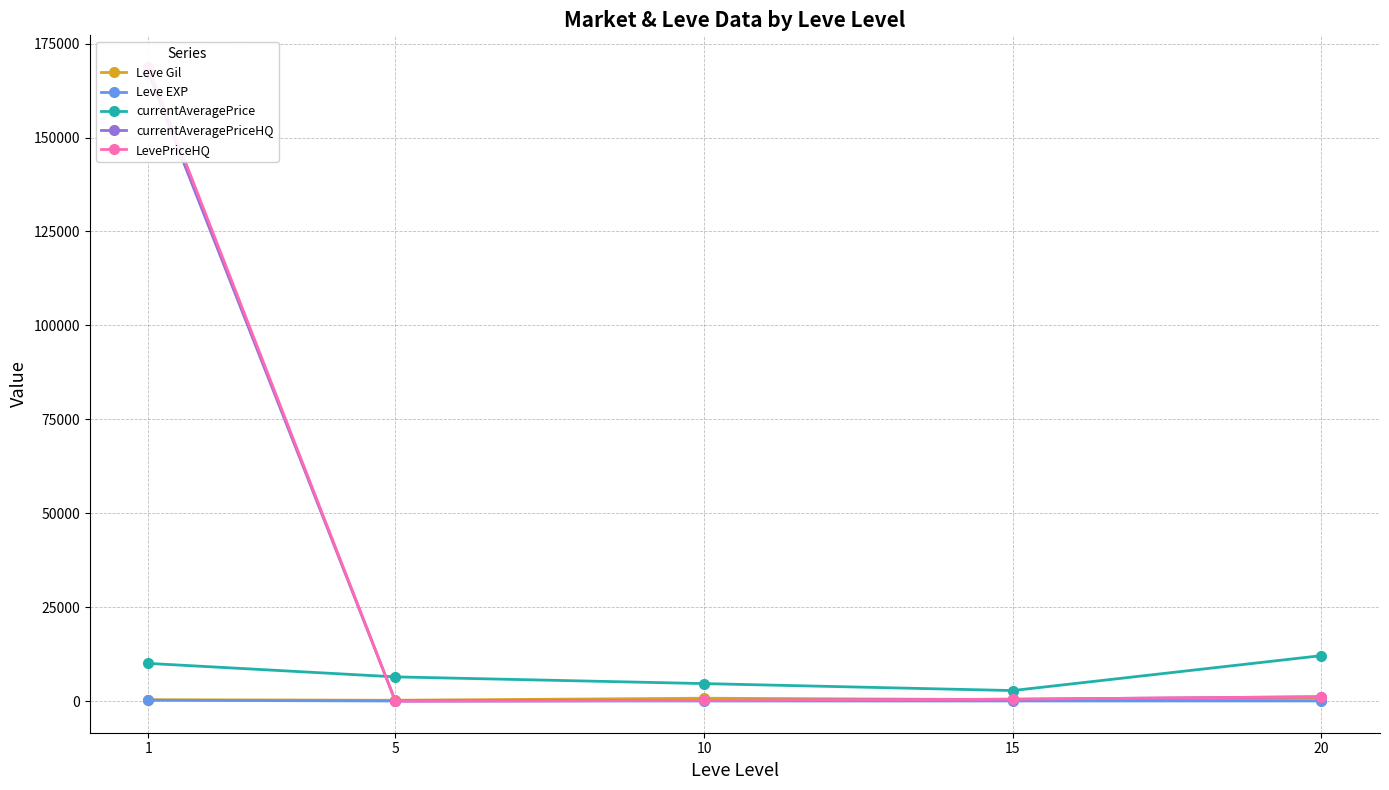

Rank the categories by Leve Gil value from highest to lowest.

10, 20, 15, 1, 5